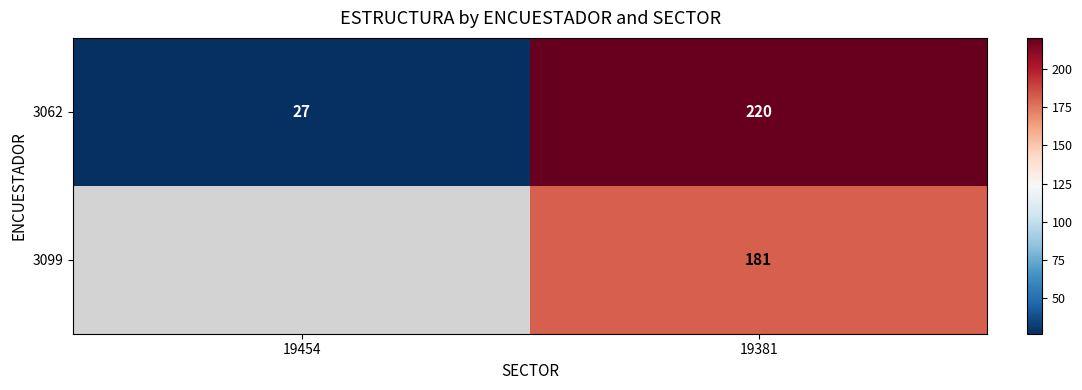

At 19381, list the series in order from largest to smallest.

3062, 3099